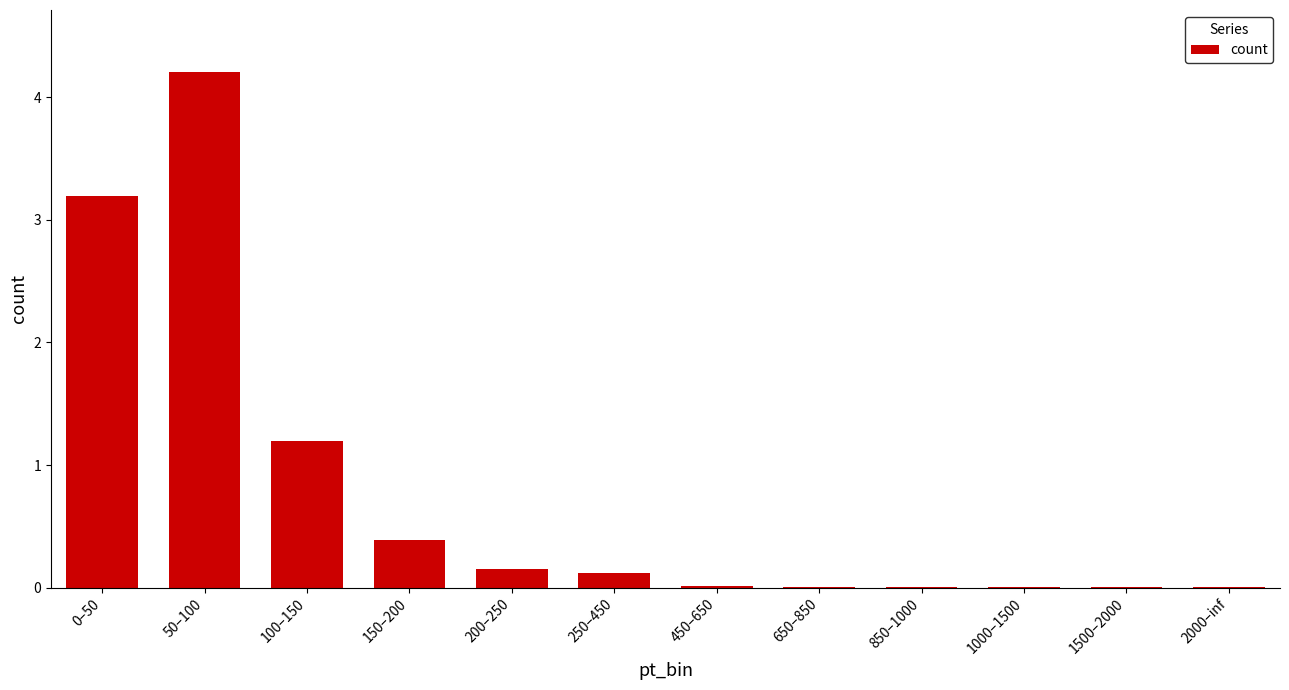

Does the chart contain stacked bars?

No